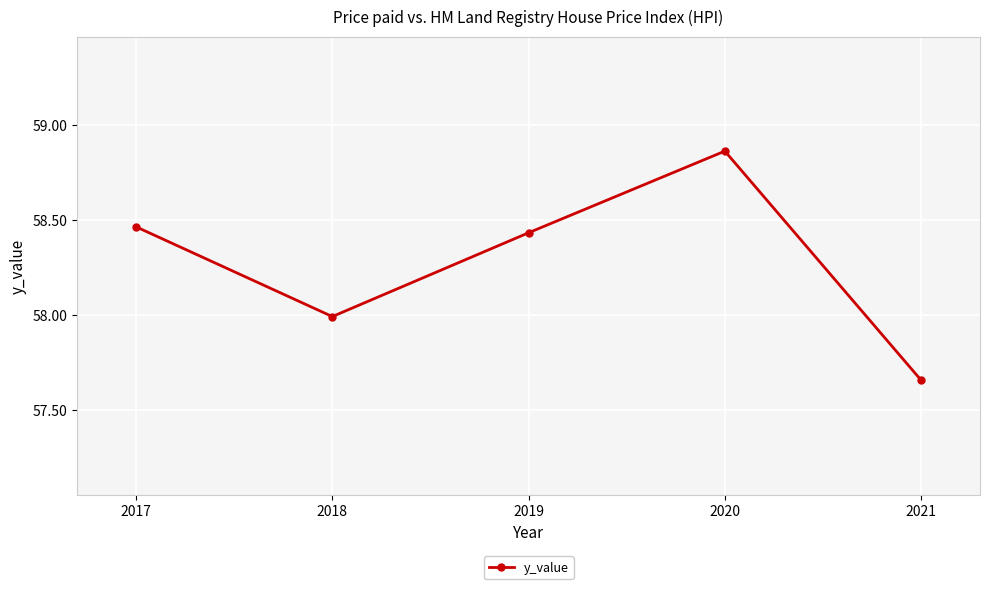

What is the sum of the values at 2021 and 2019?

116.1